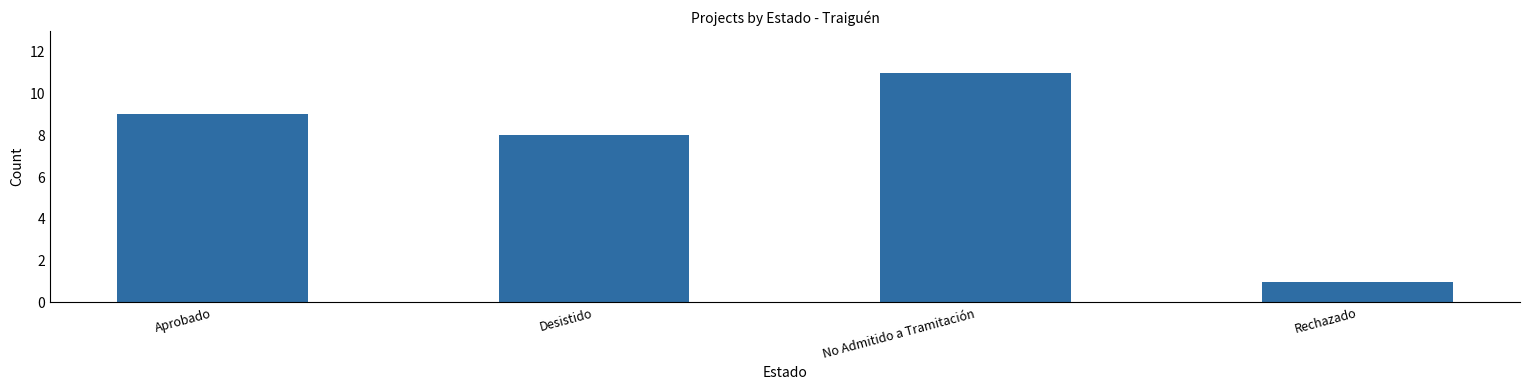

How many bars are there in total?

4